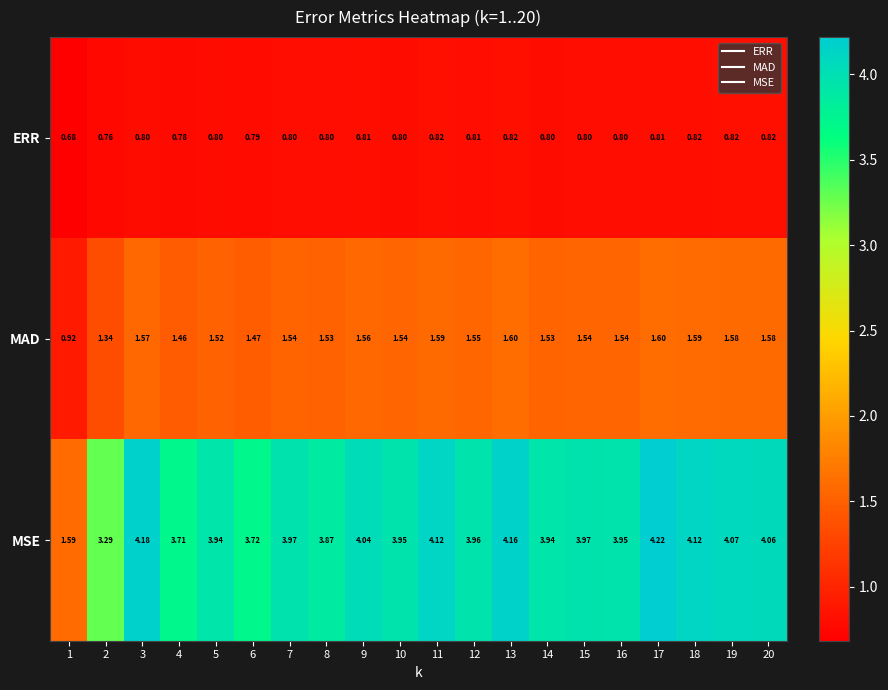

Count the number of categories in the chart.

20